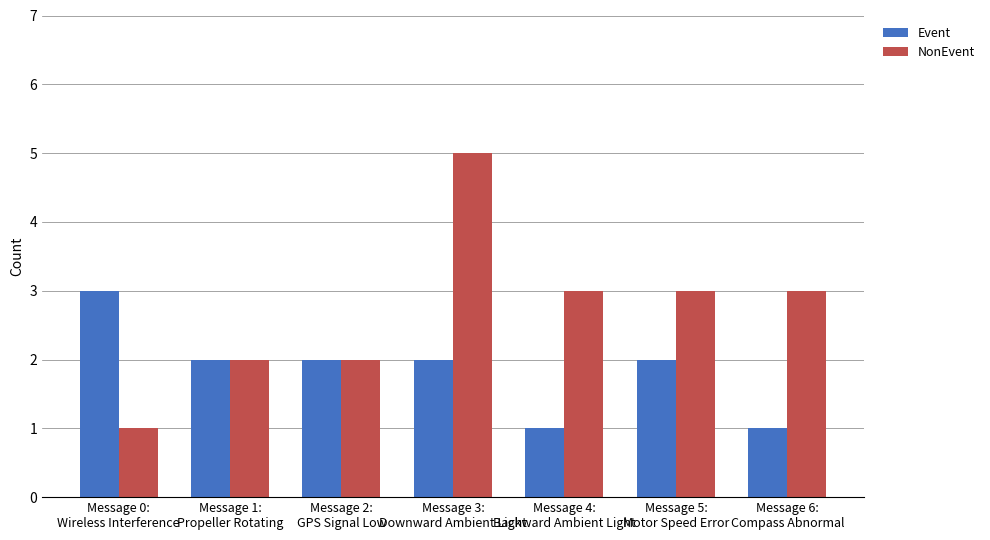

What is the label of the 2nd bar from the right?

Message 5:
Motor Speed Error